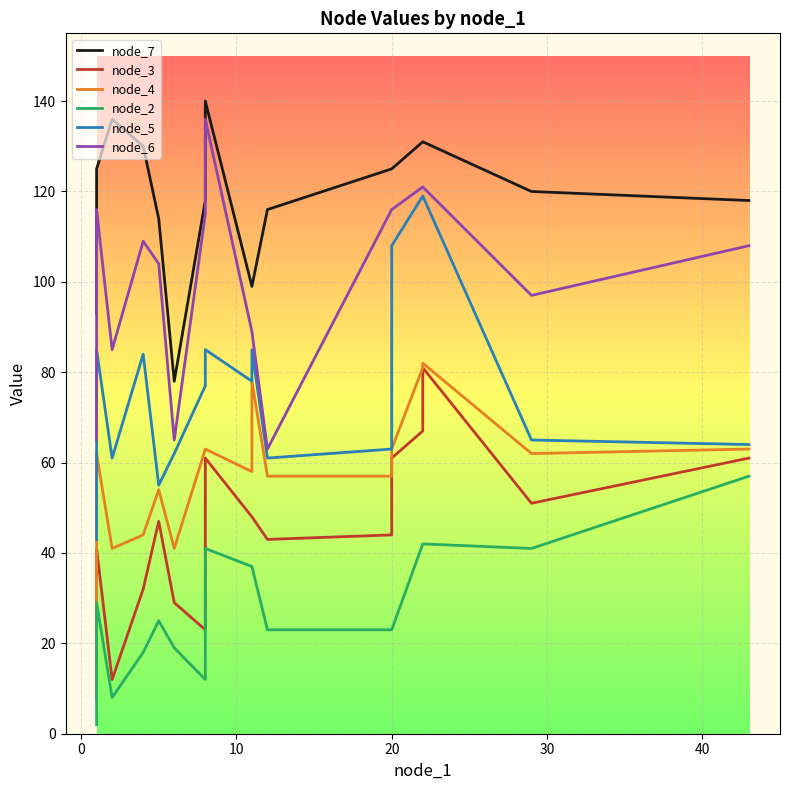

How many categories are shown in the chart?

22